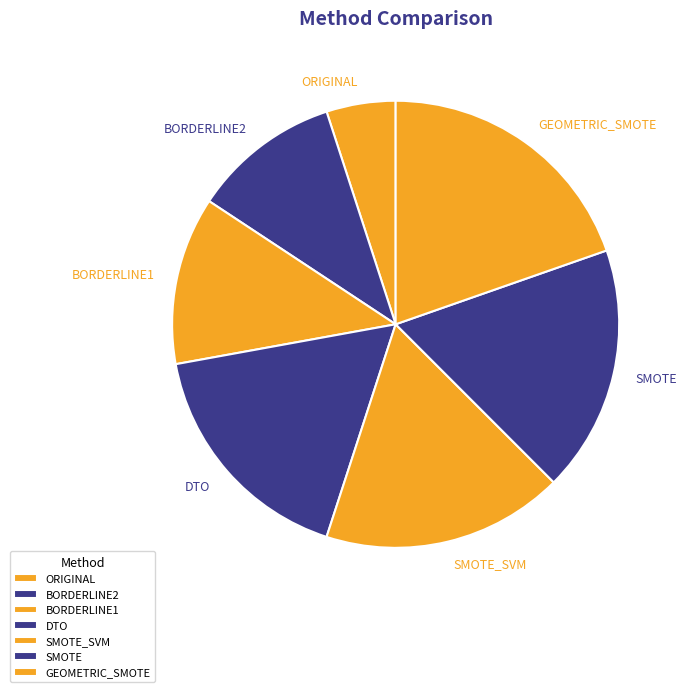

Is it true that GEOMETRIC_SMOTE is 34% of the pie?

False